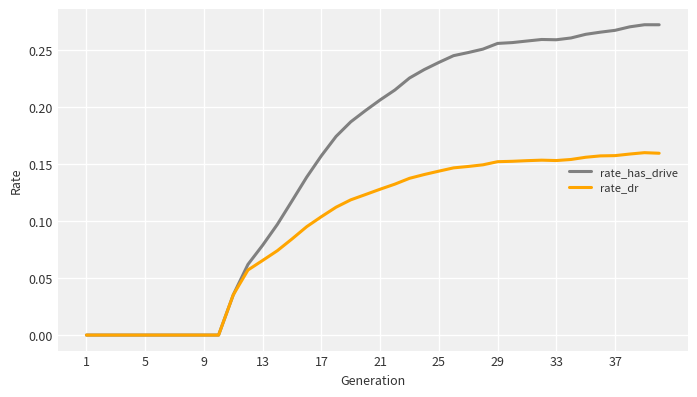

Which series has the largest range (max minus min)?

rate_has_drive